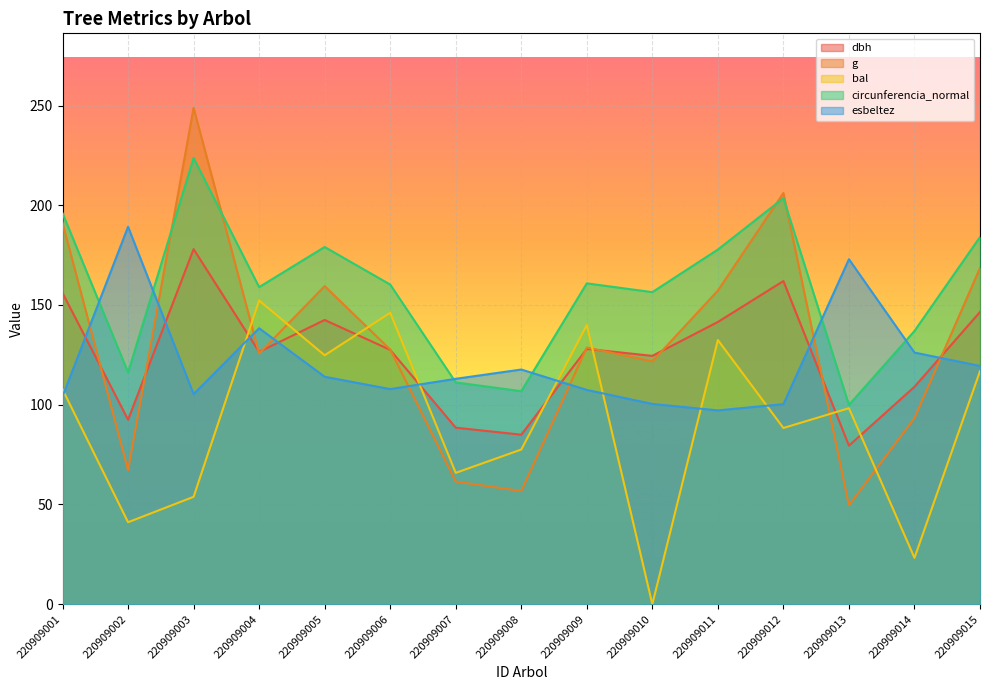

What are all the series names shown in the legend?

dbh, g, bal, circunferencia_normal, esbeltez